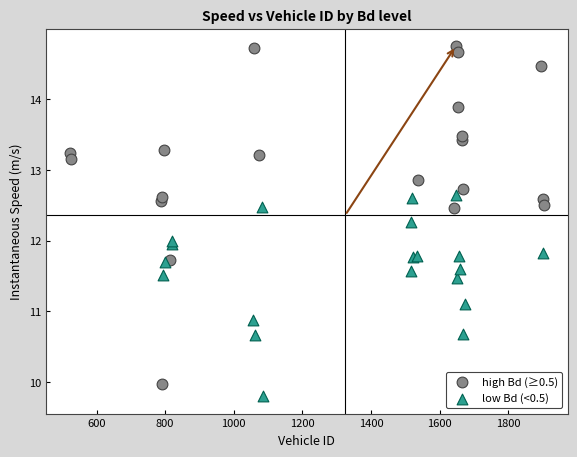

What are all the series names shown in the legend?

high Bd (≥0.5), low Bd (<0.5)